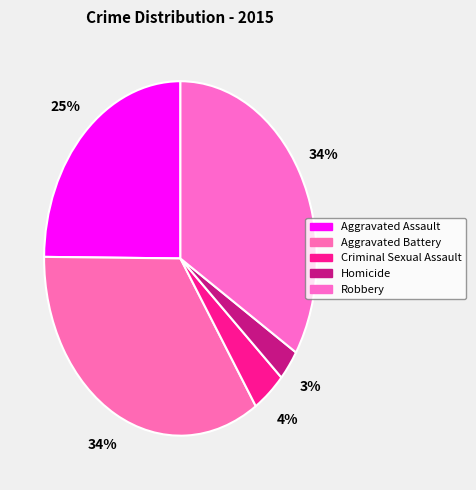

Rank the categories by value from highest to lowest.

Aggravated Battery, Robbery, Aggravated Assault, Criminal Sexual Assault, Homicide